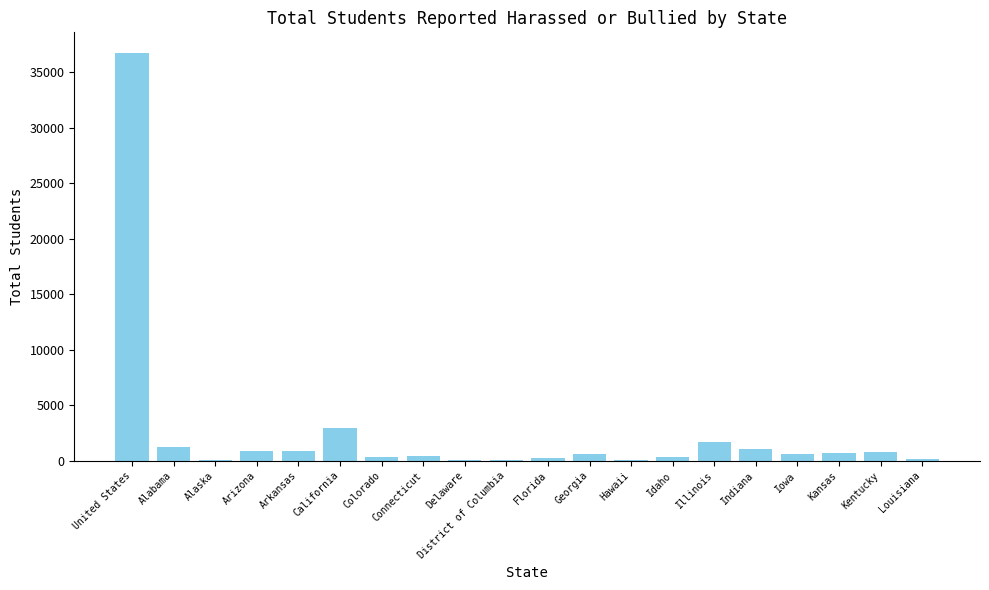

Where is the data nearest to the value 18392?

California